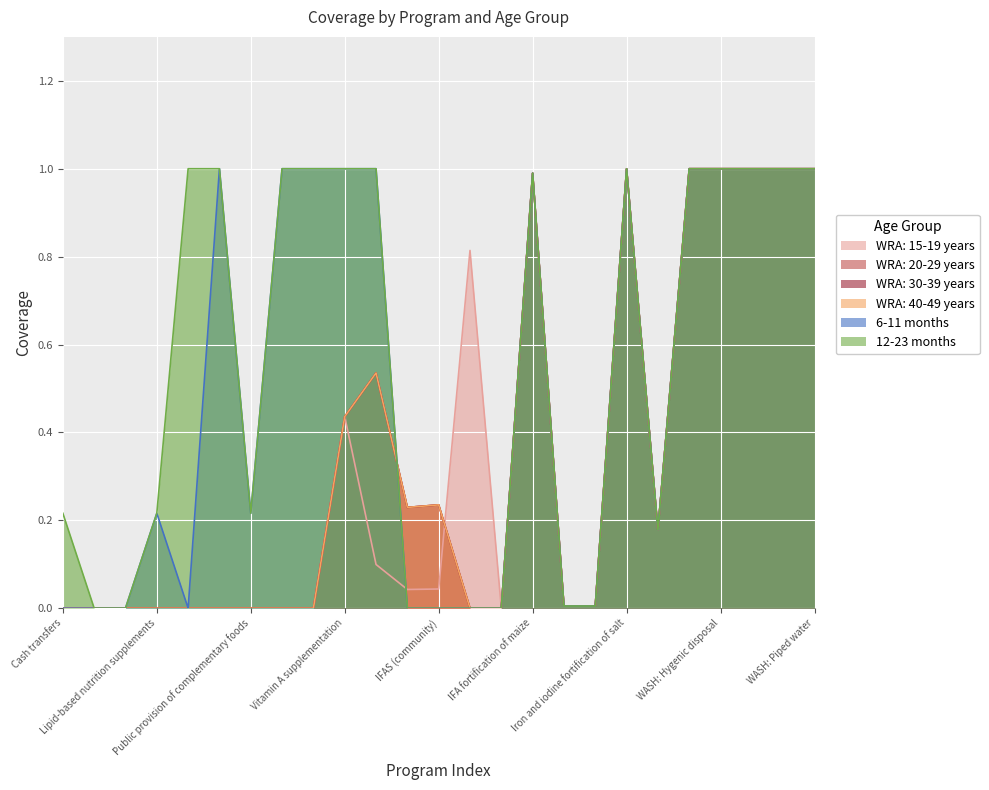

Rank the series by their maximum value, from lowest to highest.

WRA: 15-19 years, WRA: 20-29 years, WRA: 30-39 years, WRA: 40-49 years, 6-11 months, 12-23 months